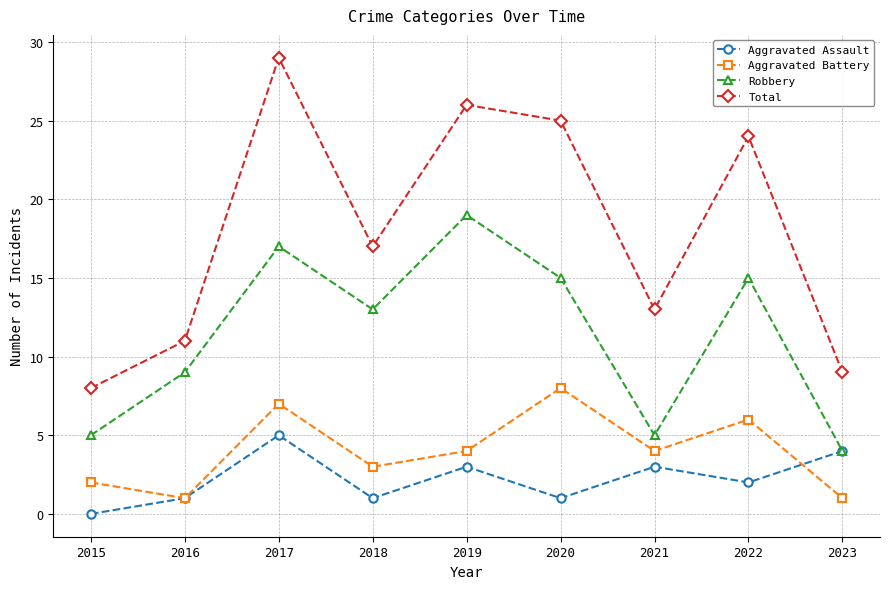

Which category has the lowest value in the Robbery series?

2023